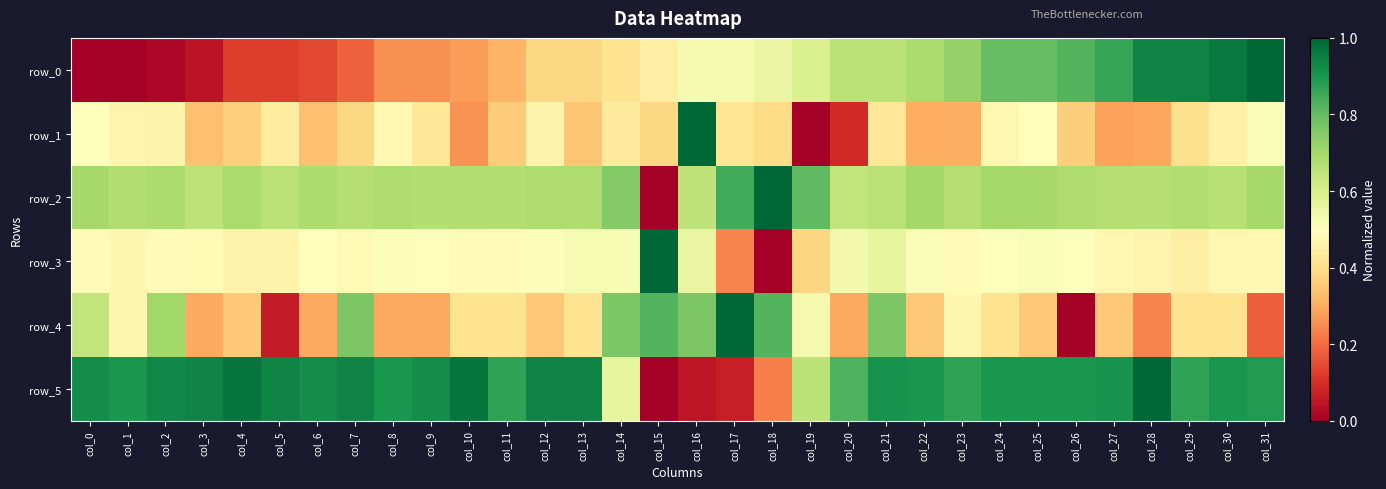

At which category is the sum across all series the highest?

col_21